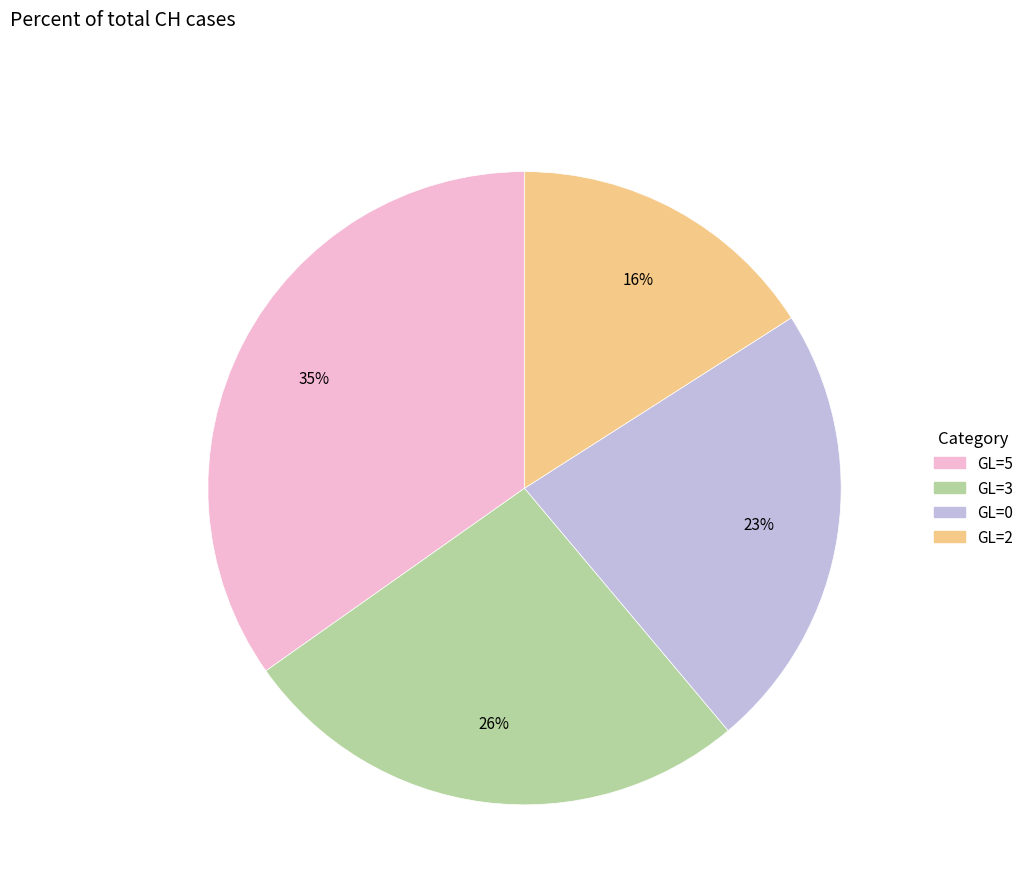

To the nearest percent, what is the average slice percentage?

25%